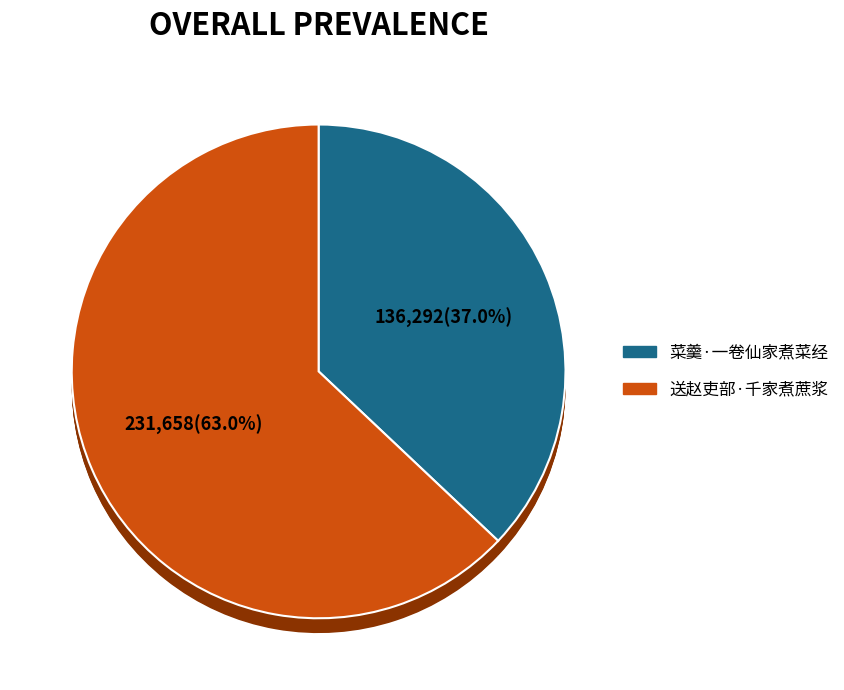

Which category has the biggest portion of the pie?

送赵吏部·千家煮蔗浆